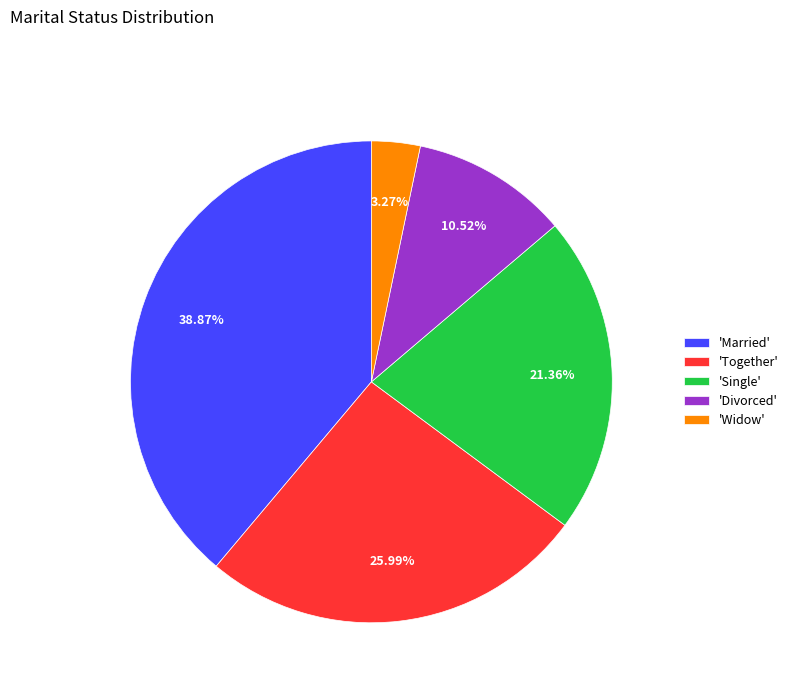

Rank the categories by value from highest to lowest.

'Married', 'Together', 'Single', 'Divorced', 'Widow'